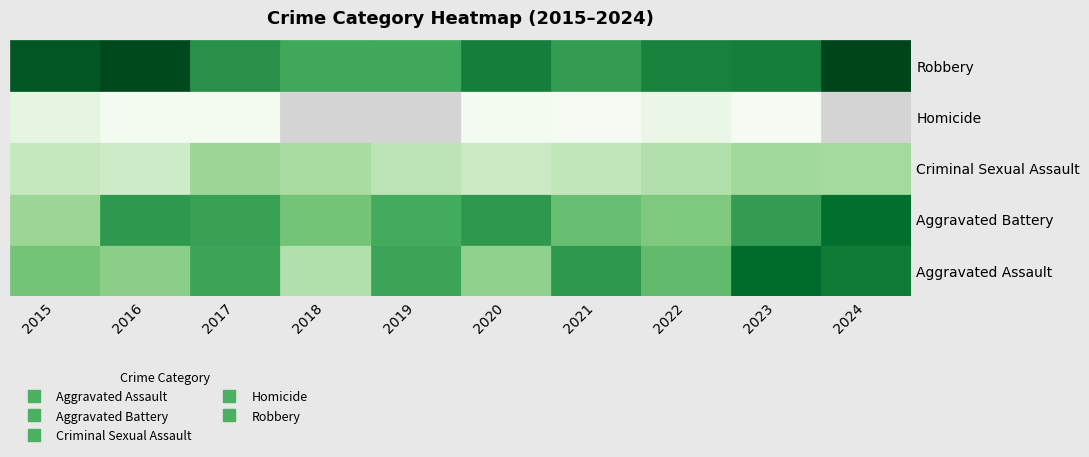

The value of Criminal Sexual Assault at 2021 is 18. True or false?

True